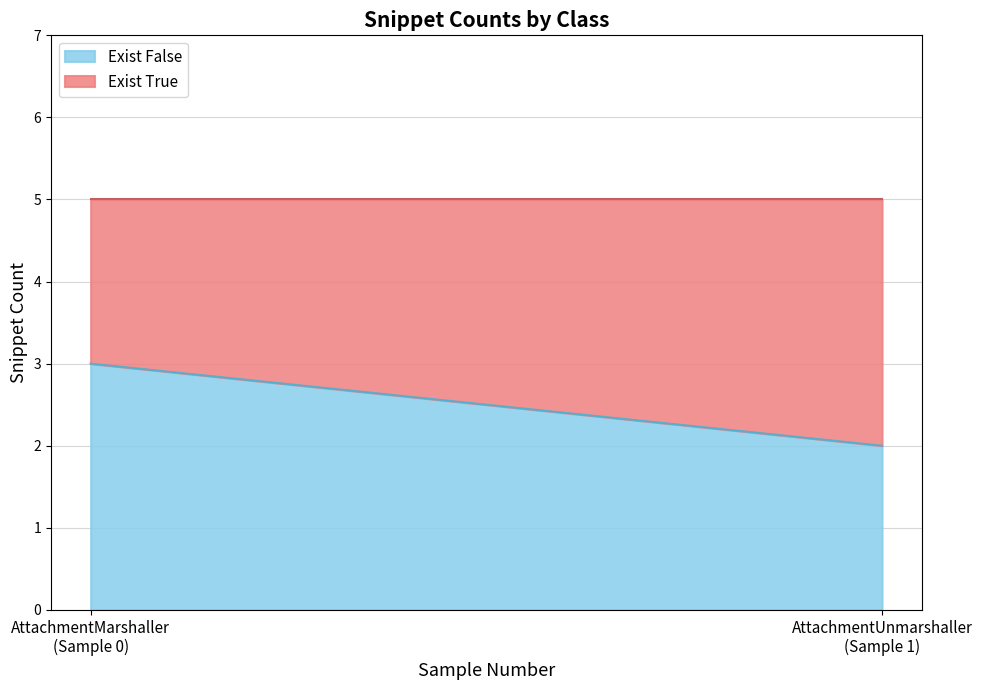

Reading right to left, what are the values for Exist False?

2	3